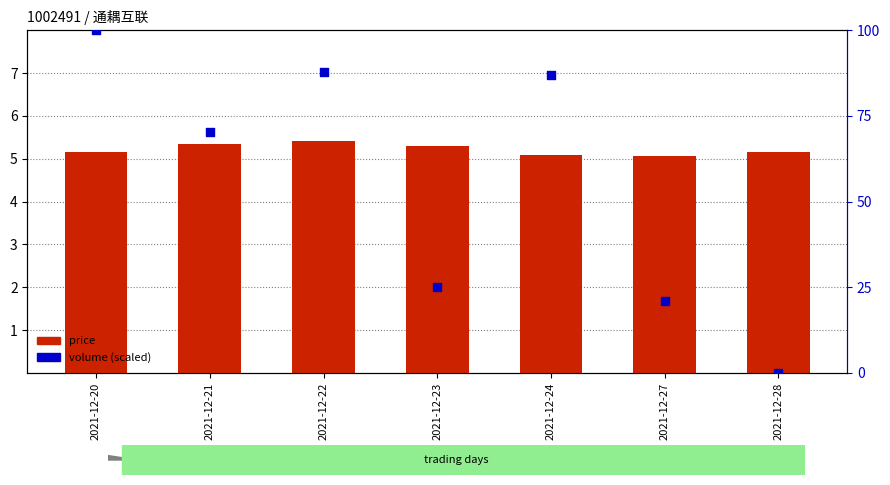

Is the value of price at 2021-12-24 greater than the value of volume (scaled) at 2021-12-22?

No